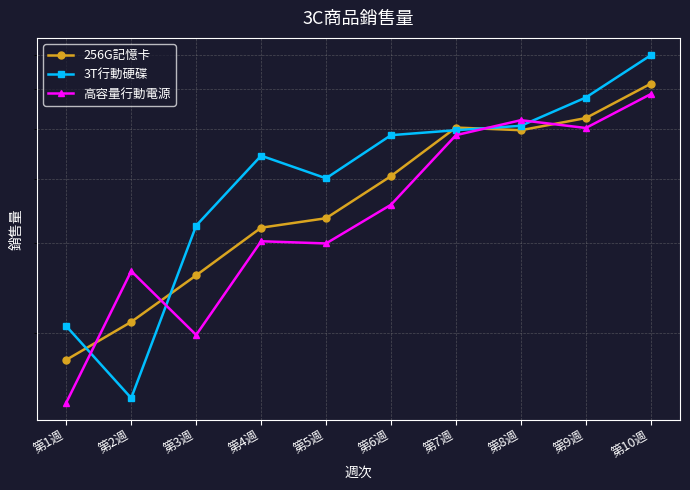

How many data points in 256G記憶卡 are above 405?

4